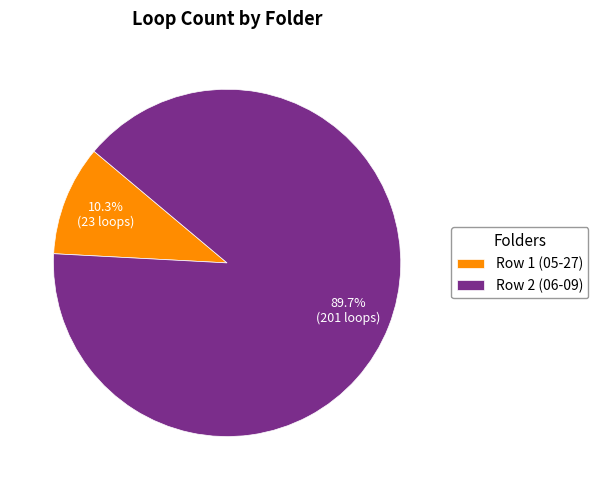

Approximately how many times larger is the value at Row 2 (06-09) compared to Row 1 (05-27)?

8.7